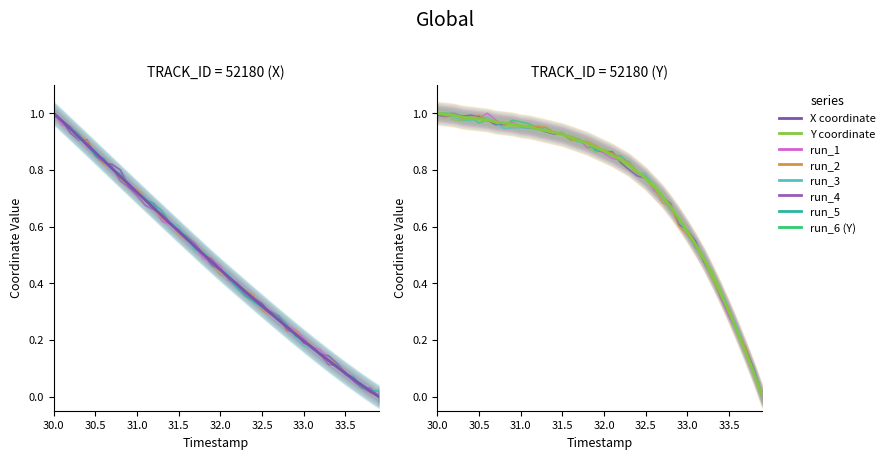

What is the sum of all X coordinate values?

19.0